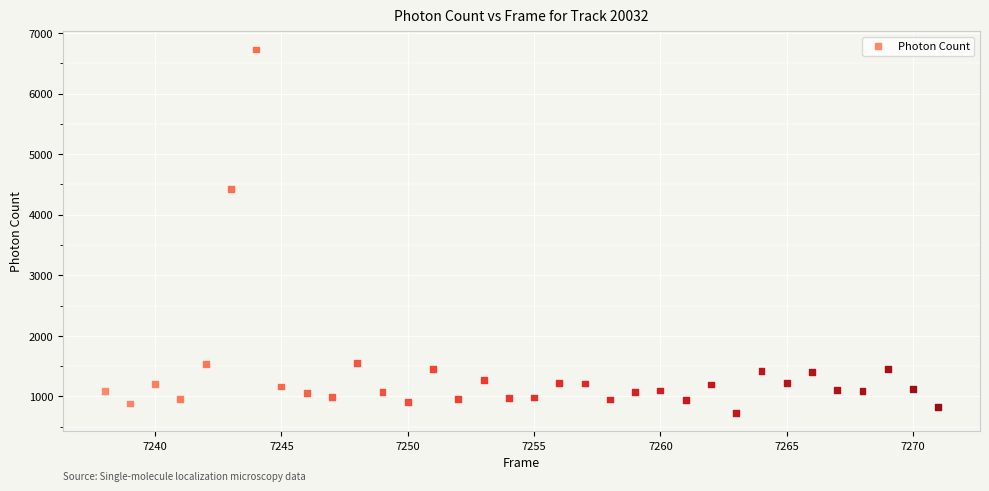

What is the range of X values (max minus min)?

33.0